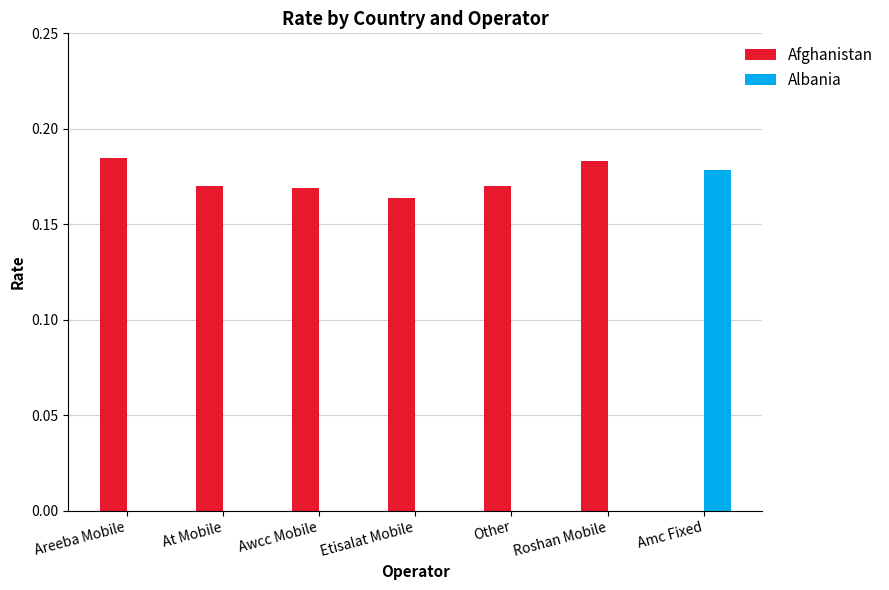

The Albania series shows 0.1 at Other. True or false?

False